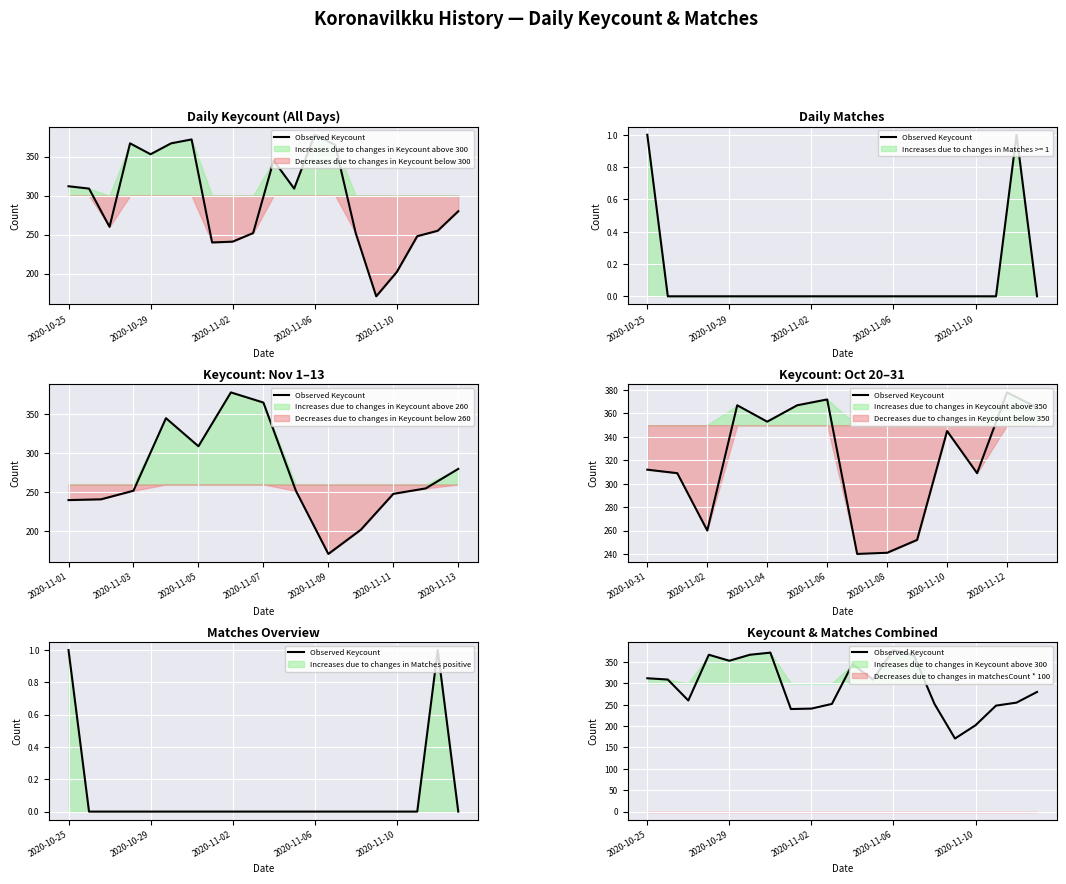

Which has a higher value, 2020-11-06 or 2020-11-02?

2020-11-06